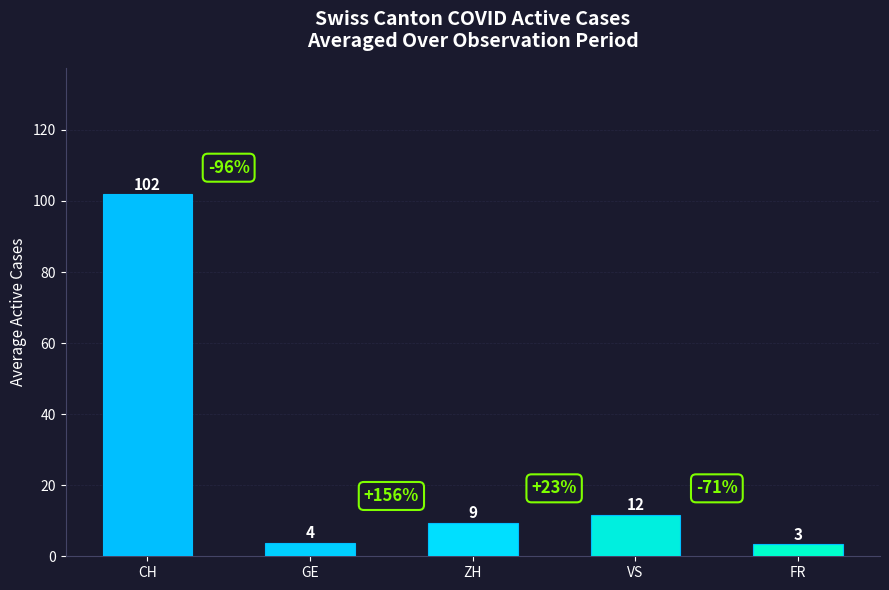

What is the change in value from GE to VS?

+7.9